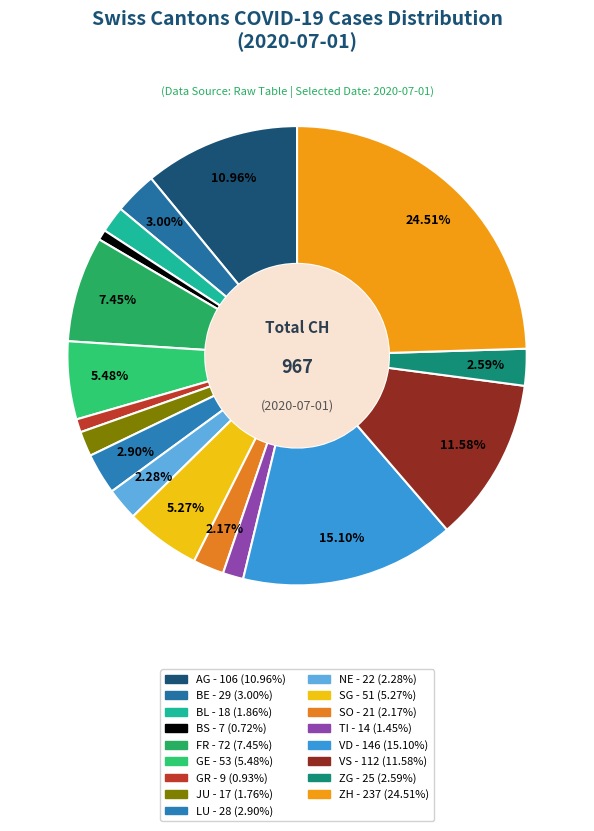

How many slices are in this pie chart?

17